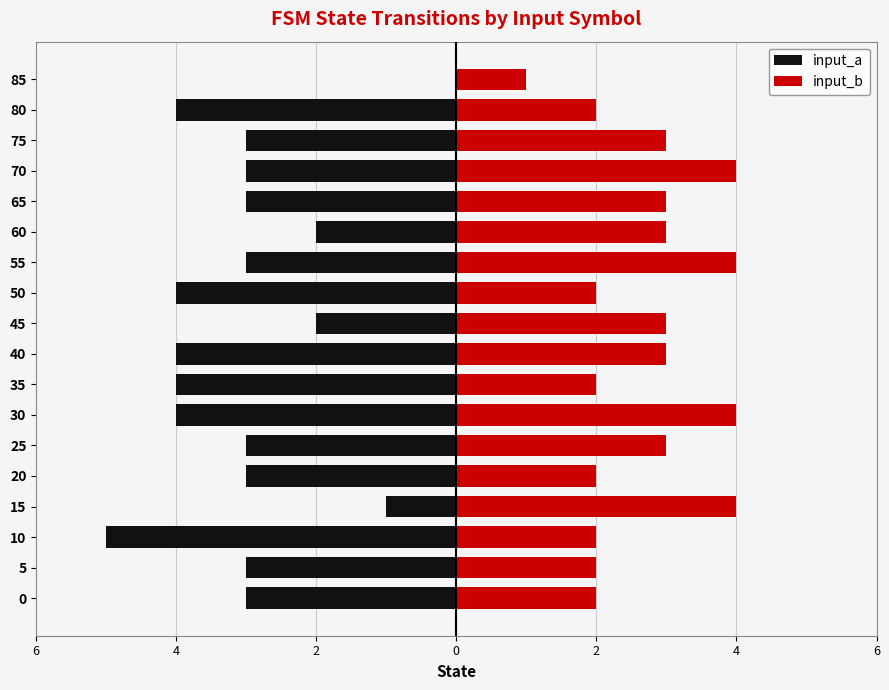

Reading left to right, transcribe all the data shown in this chart.

input_a: -3	-3	-5	-1	-3	-3	-4	-4	-4	-2	-4	-3	-2	-3	-3	-3	-4	0
input_b: 2	2	2	4	2	3	4	2	3	3	2	4	3	3	4	3	2	1